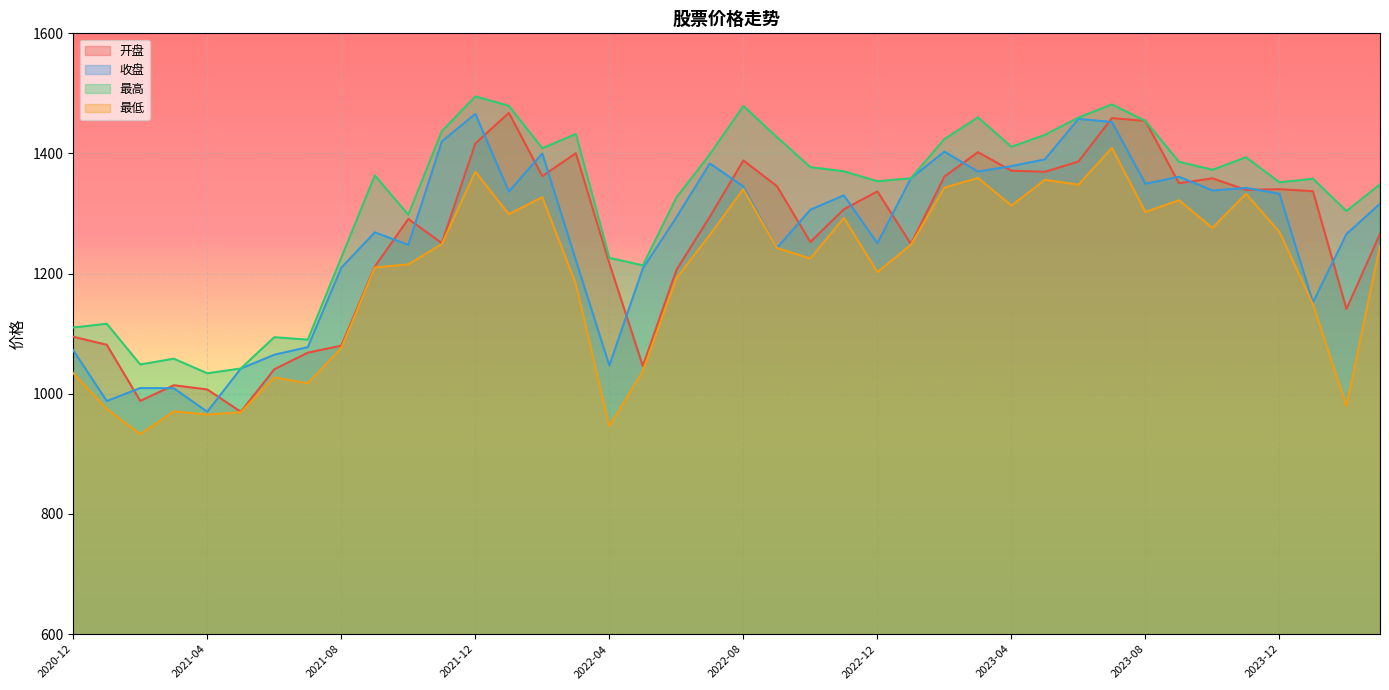

What is the highest value of the 收盘 series?

1465.9